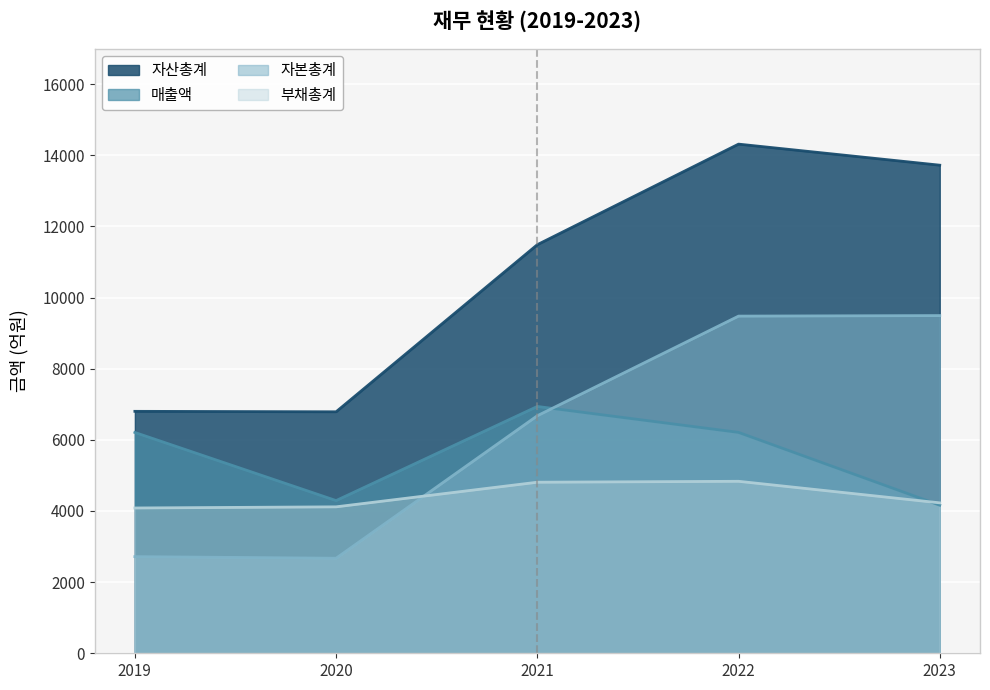

Is it true that 부채총계 equals 6321 at 2021?

False